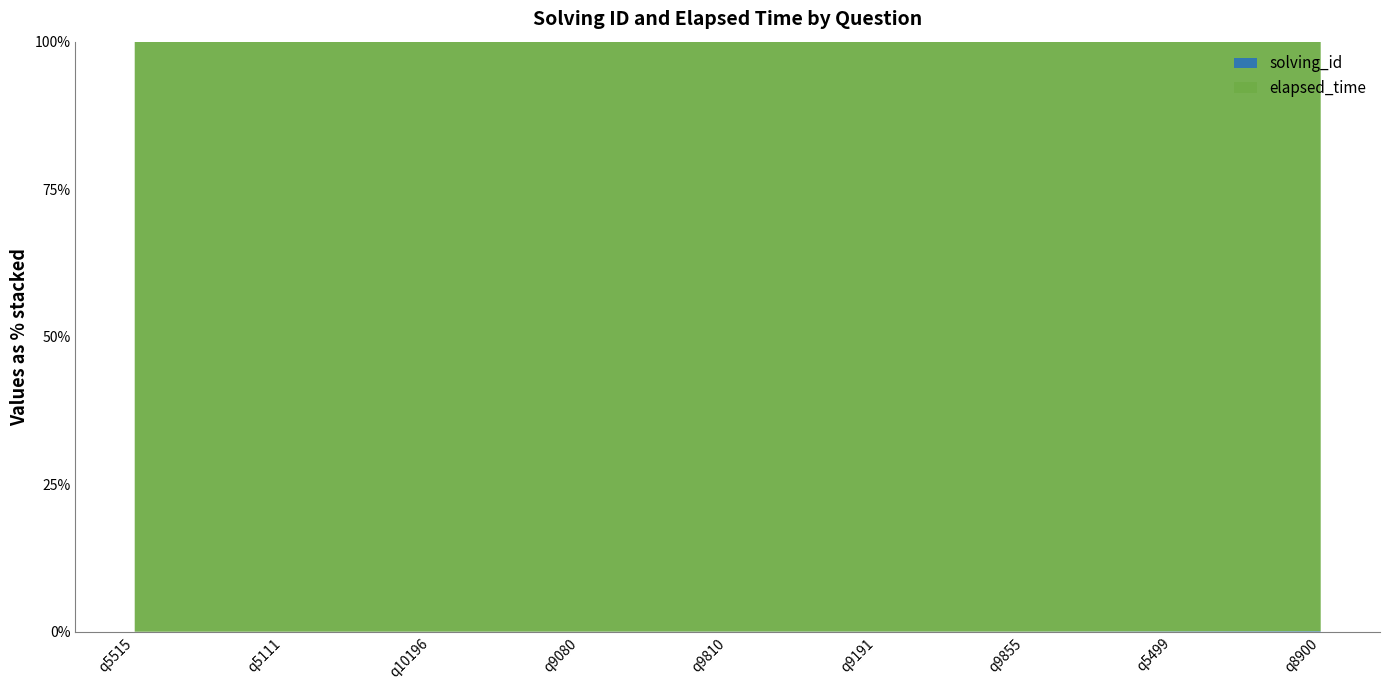

Reading right to left, list all the values displayed in this chart.

solving_id: q8900=9	q5499=8	q9855=7	q9191=6	q9810=5	q9080=4	q10196=3	q5111=2	q5515=1
elapsed_time: q8900=9000	q5499=12000	q9855=27000	q9191=23000	q9810=18000	q9080=22000	q10196=20000	q5111=21000	q5515=29000